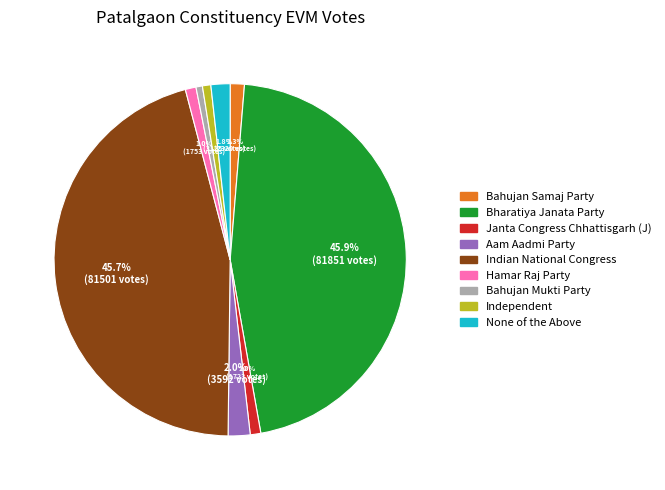

Between Independent and Bahujan Samaj Party, which is larger?

Bahujan Samaj Party